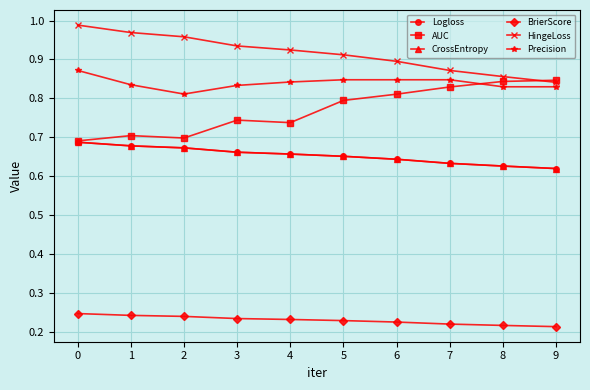

Is this an area chart (filled region under the line)?

No